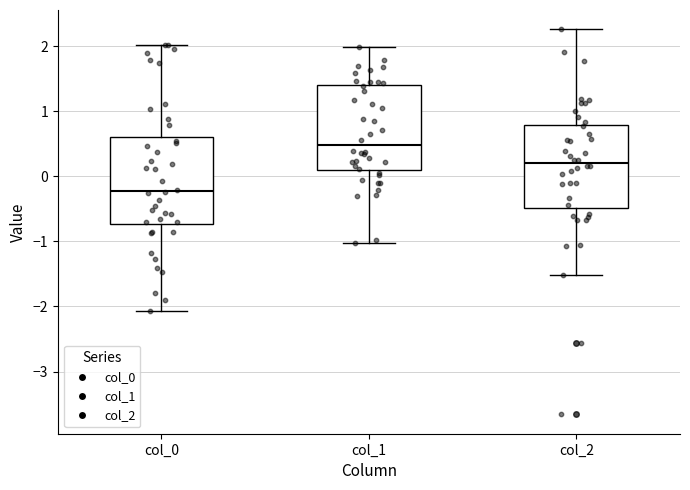

Reading left to right, read every box against the y-axis: the position of its median line, the range the box covers, and the ends of its whiskers. The values are not printed on the chart, so give them approximately, as read against the axis.

col_0: median -0.2, box -0.7 to 0.6, whiskers -2.1 to 2.0
col_1: median 0.5, box 0.1 to 1.4, whiskers -1.0 to 2.0
col_2: median 0.2, box -0.5 to 0.8, whiskers -1.5 to 2.3